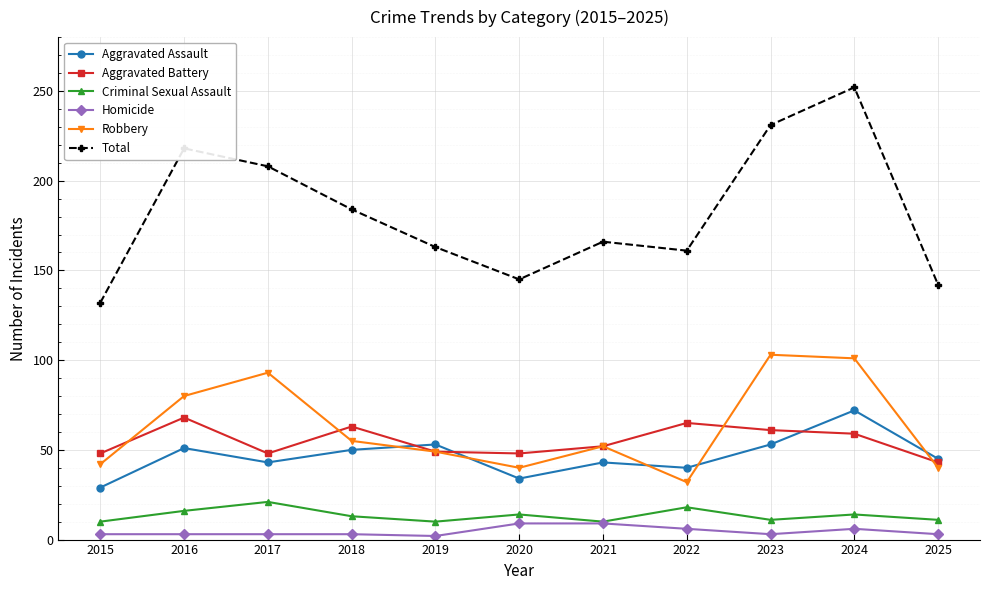

What is the approximate value of Criminal Sexual Assault at 2021, to the nearest 5?

10